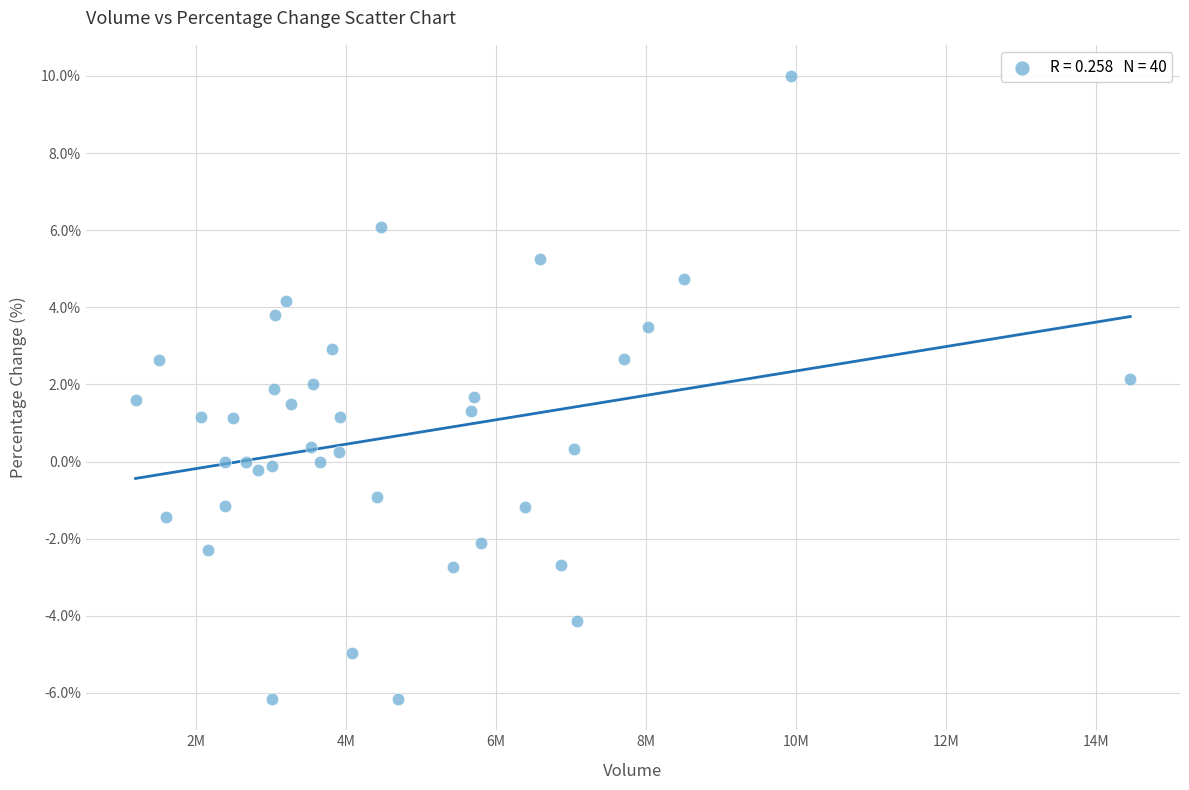

What is the range of Y values (max minus min)?

16.2